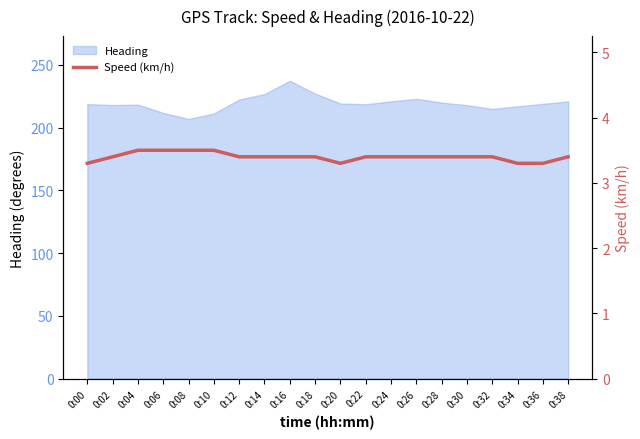

True or false: the data shows 3.4 at 0:18.

True